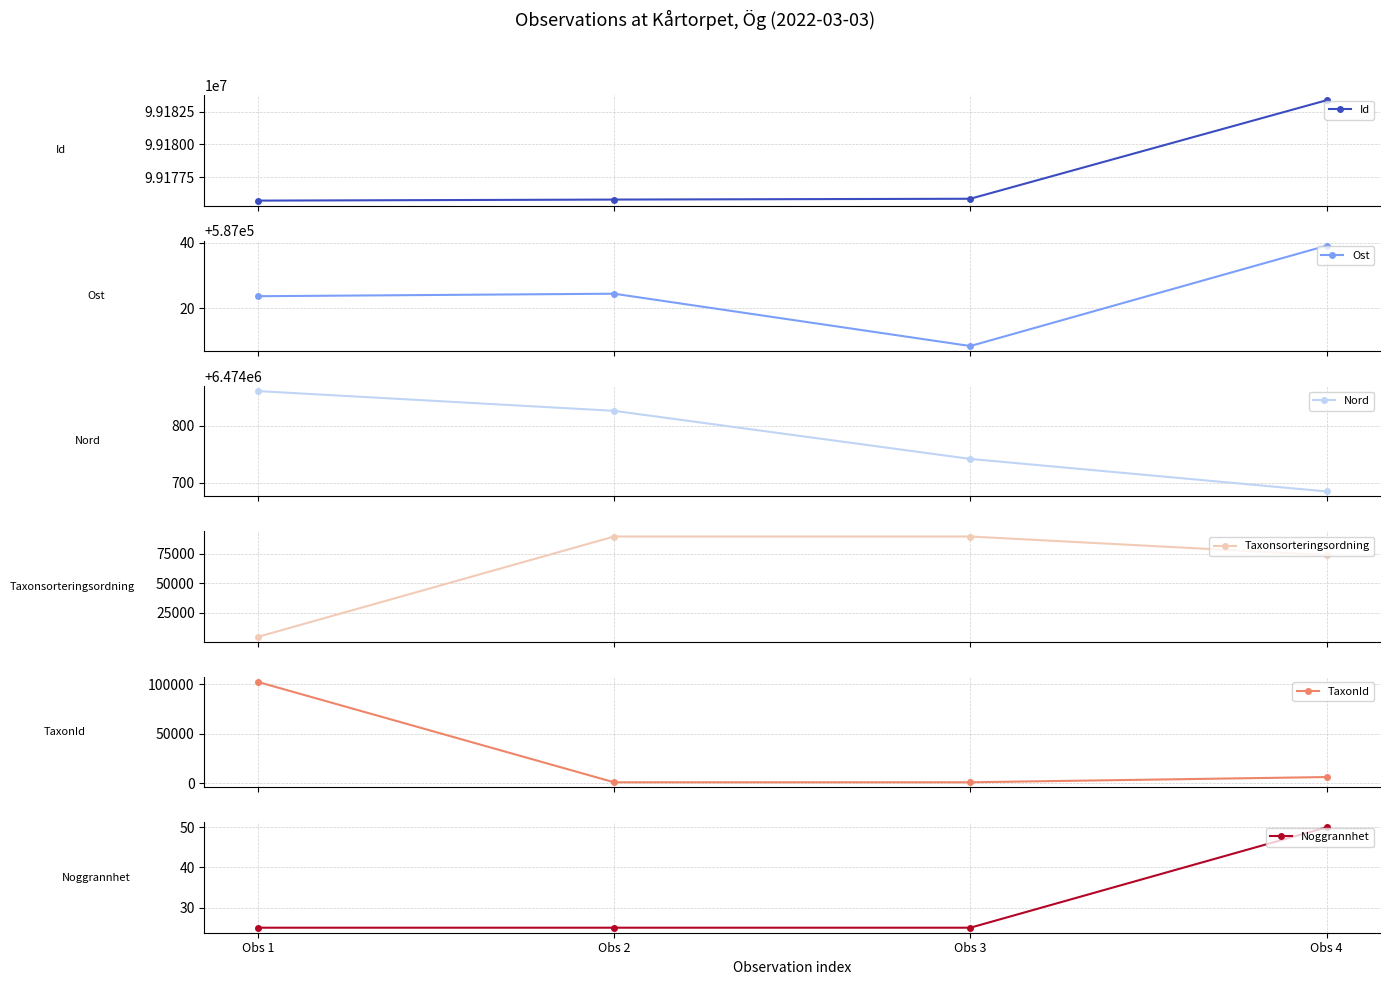

True or false: TaxonId has a value of 6471.0 at Obs 4.

True